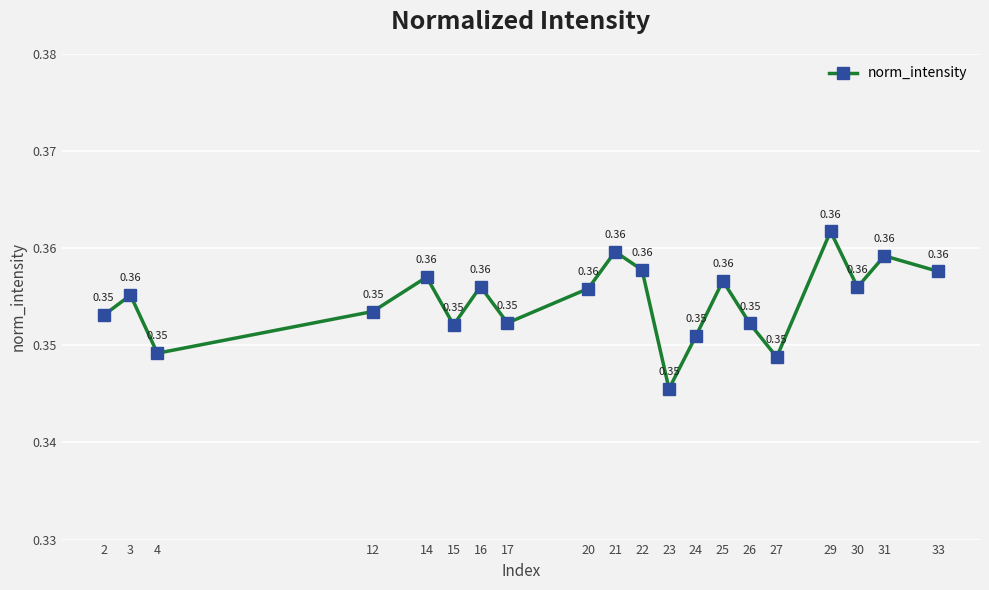

How many lines are shown in the chart?

1